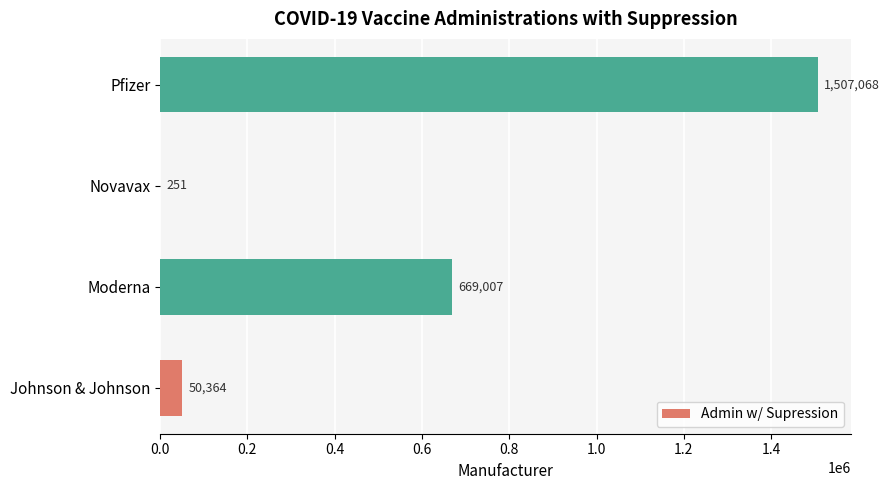

Are the bars horizontal?

Yes